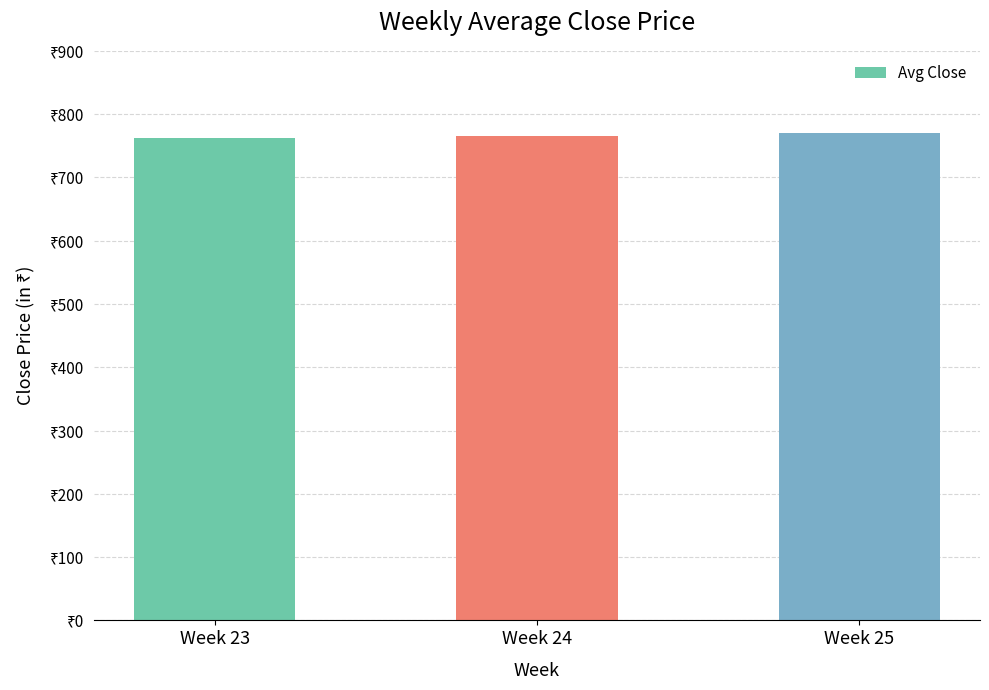

What is the change in value from Week 23 to Week 25?

+7.8